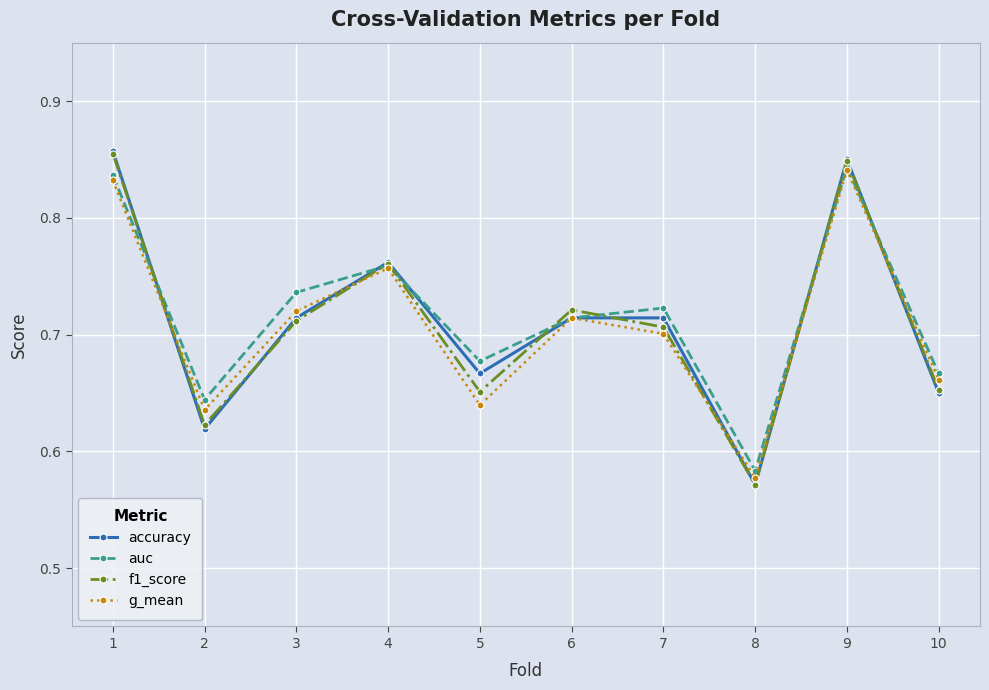

What is the difference between the maximum and minimum values in the accuracy series?

0.3